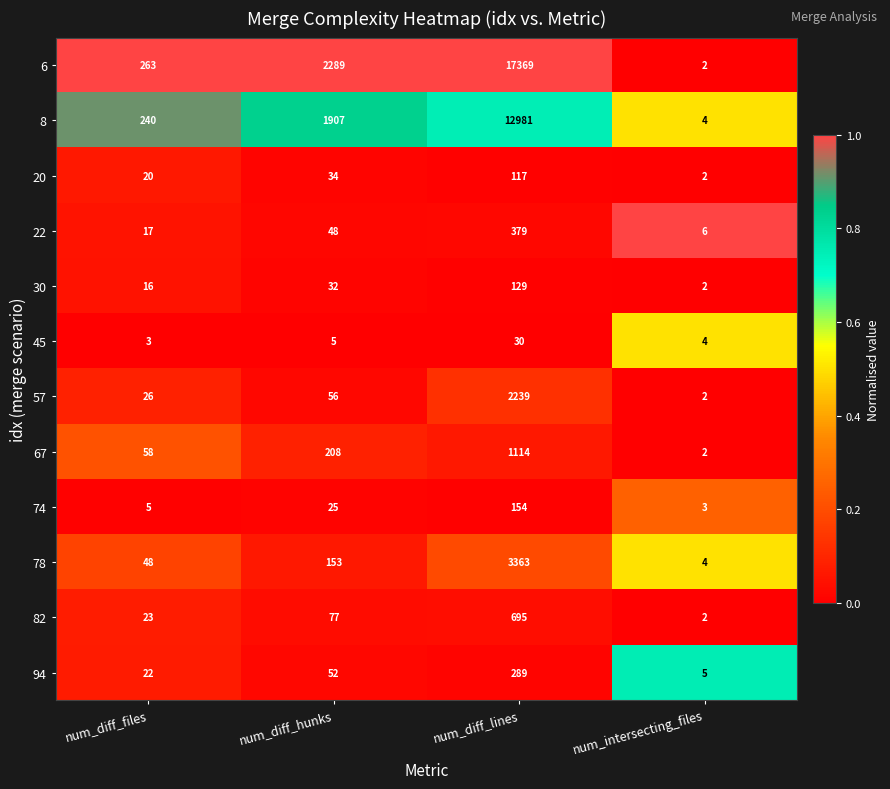

What is the difference between the maximum and minimum values in the 6 series?

17367